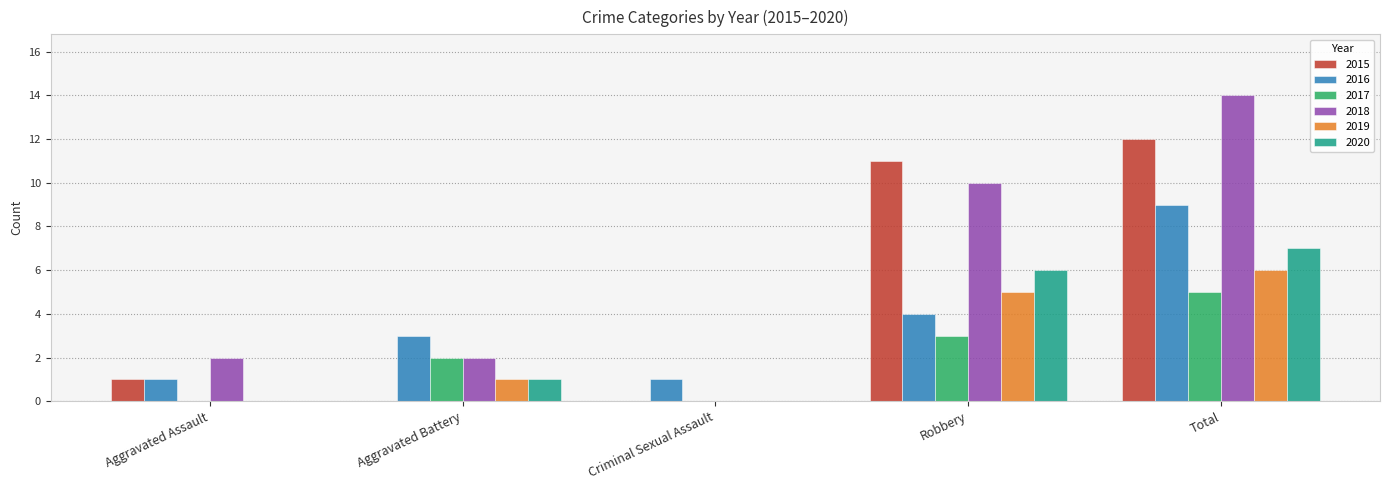

Which series has the largest total across all categories?

2018